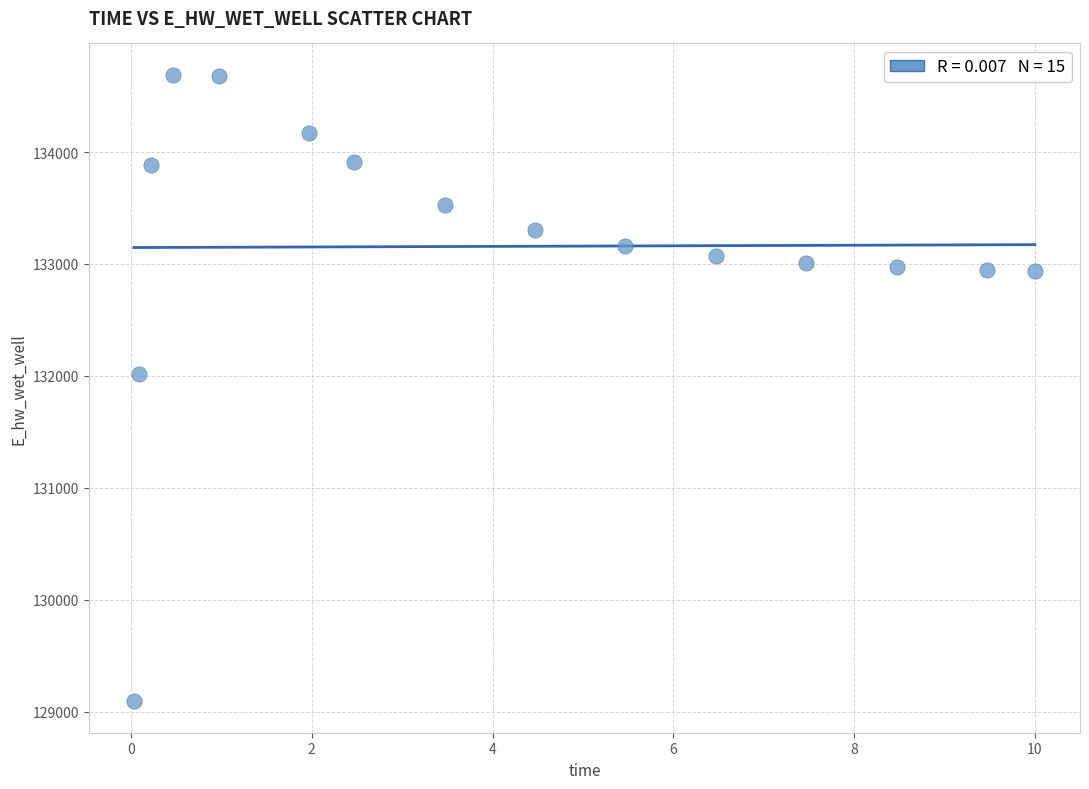

What is the range of X values (max minus min)?

10.0